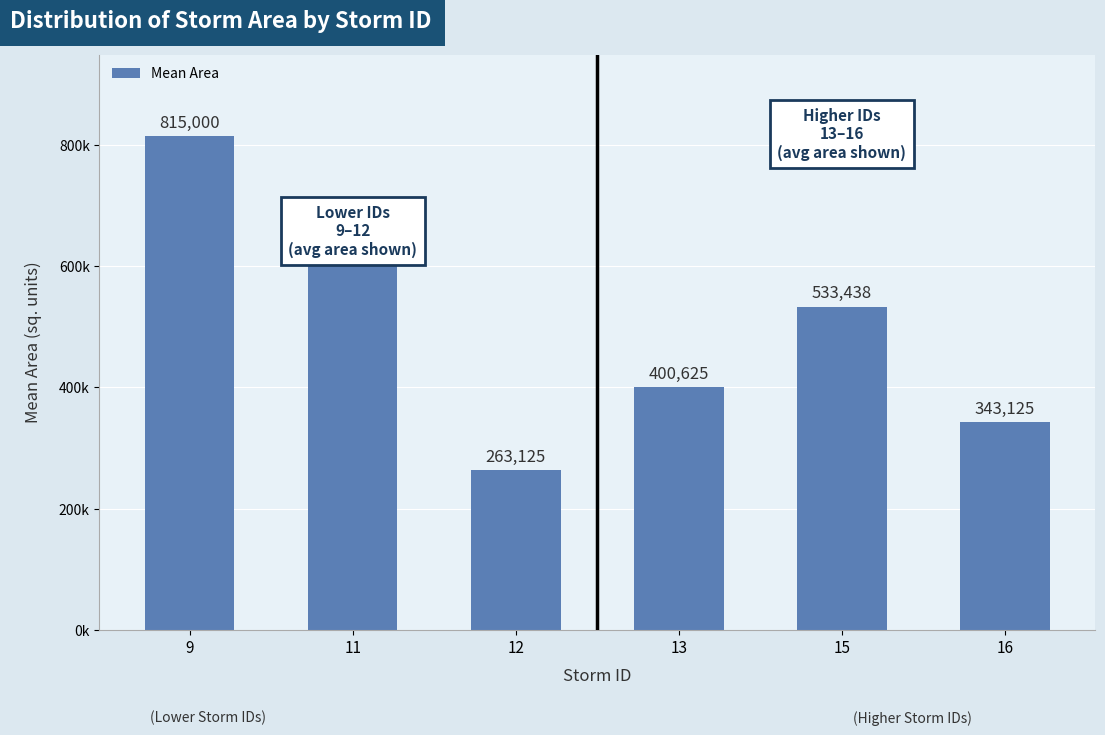

Reading left to right, what are all the values shown in this chart?

9=815000.0	11=675625.0	12=263125.0	13=400625.0	15=533437.5	16=343125.0